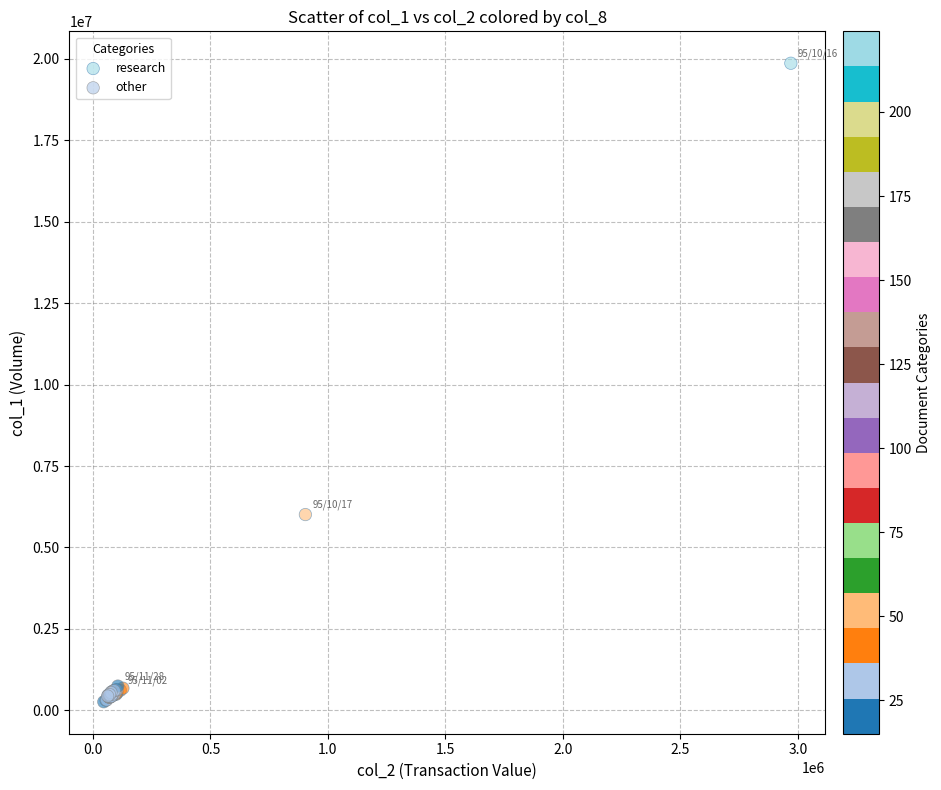

What are all the series names shown in the legend?

research, other